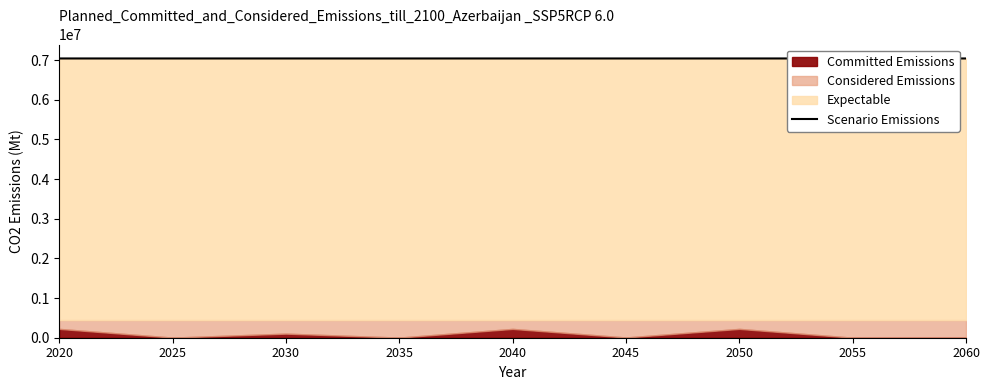

What is the sum of the values at 2055 and 2025?

14078814